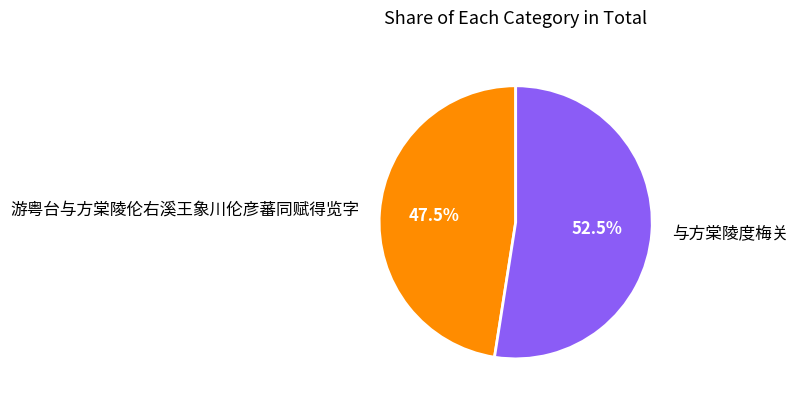

Which slice is the smallest?

游粤台与方棠陵伦右溪王象川伦彦蕃同赋得览字